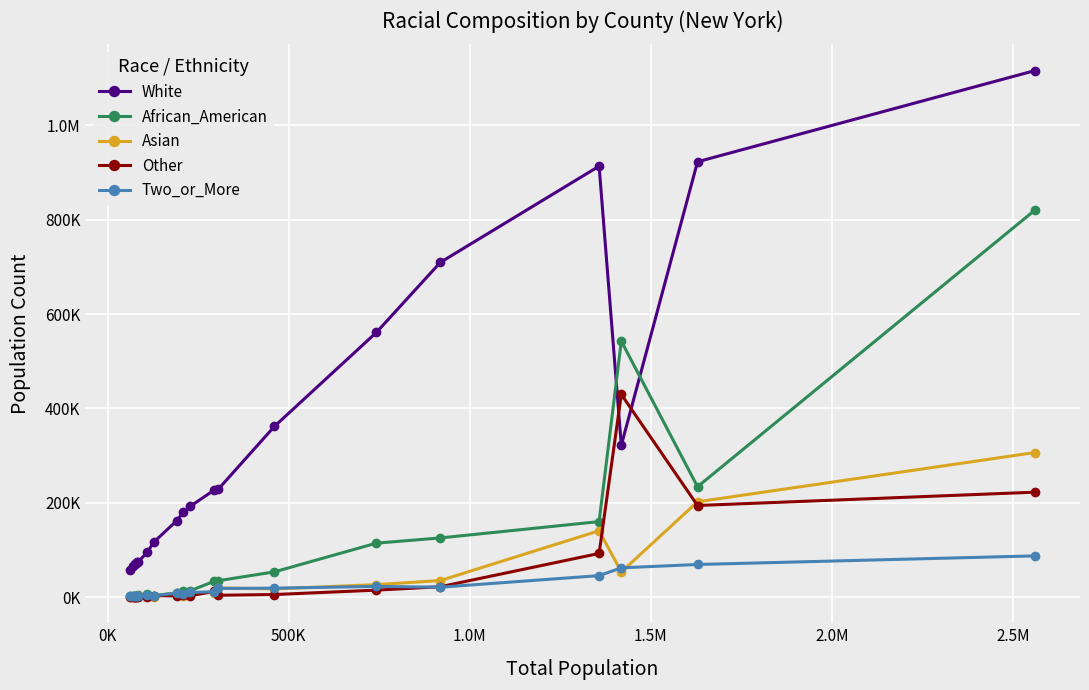

Is this an area chart (filled region under the line)?

No